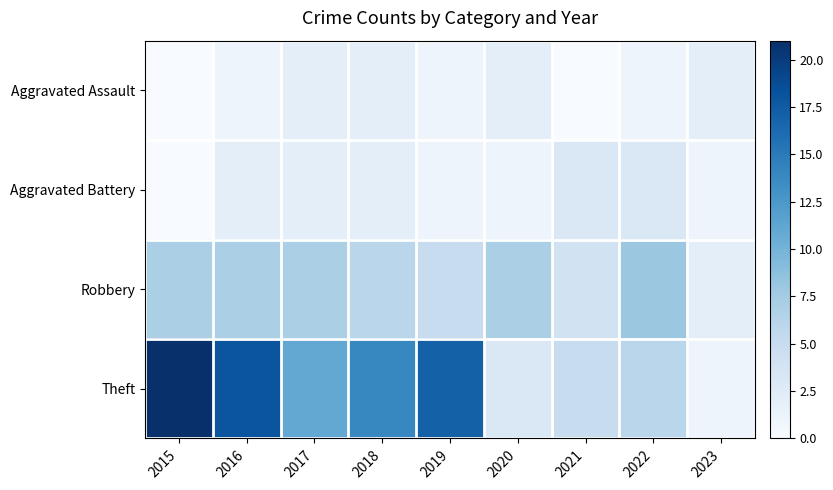

What is the difference between the highest and lowest values at 2019?

16